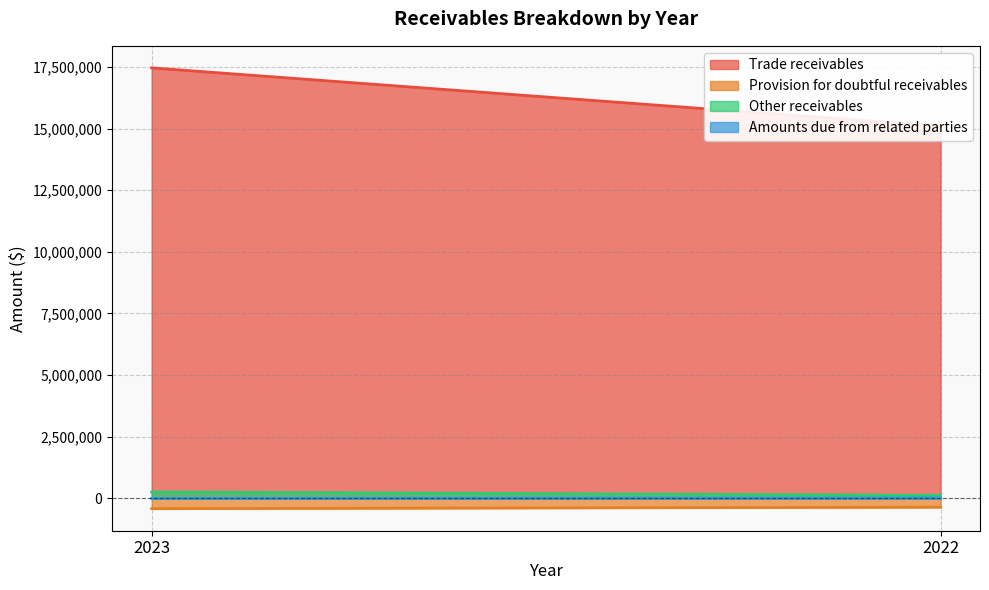

What is the sum of the Other receivables values at 2022 and 2023?

387264